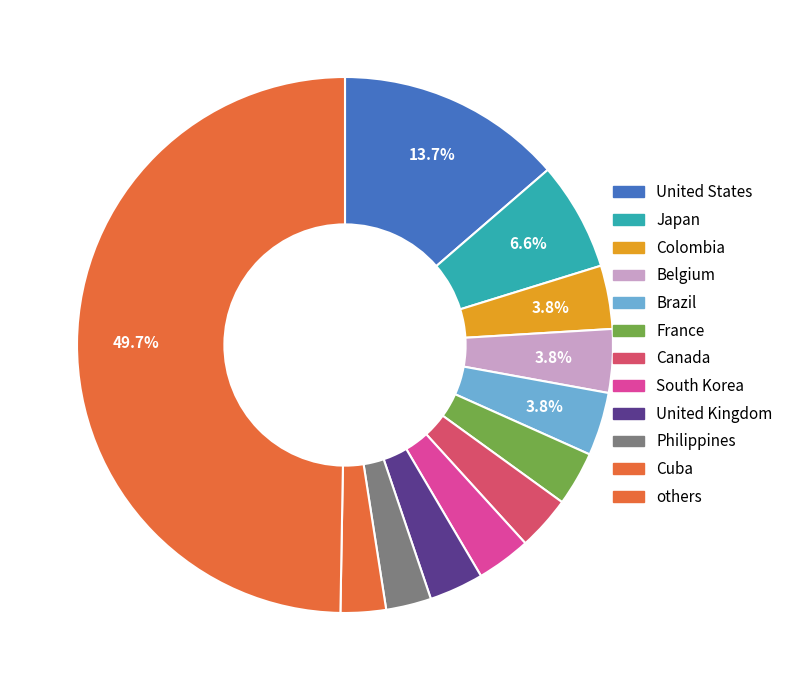

Which category has the biggest portion of the pie?

others